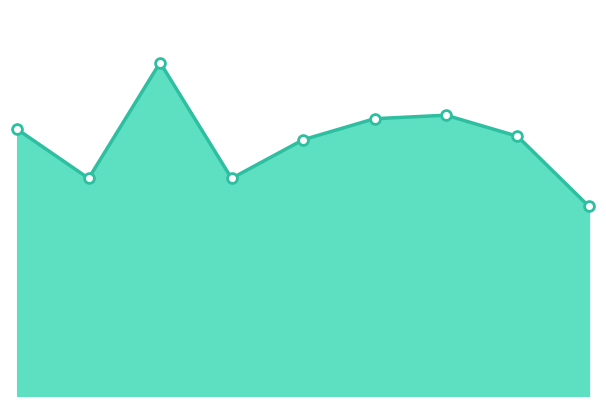

How many lines are shown in the chart?

1